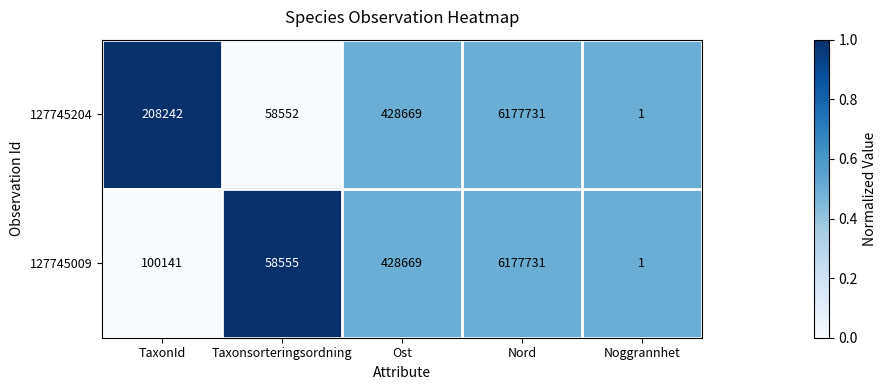

What is the difference between the second highest and second lowest values in the 127745204 series?

370117